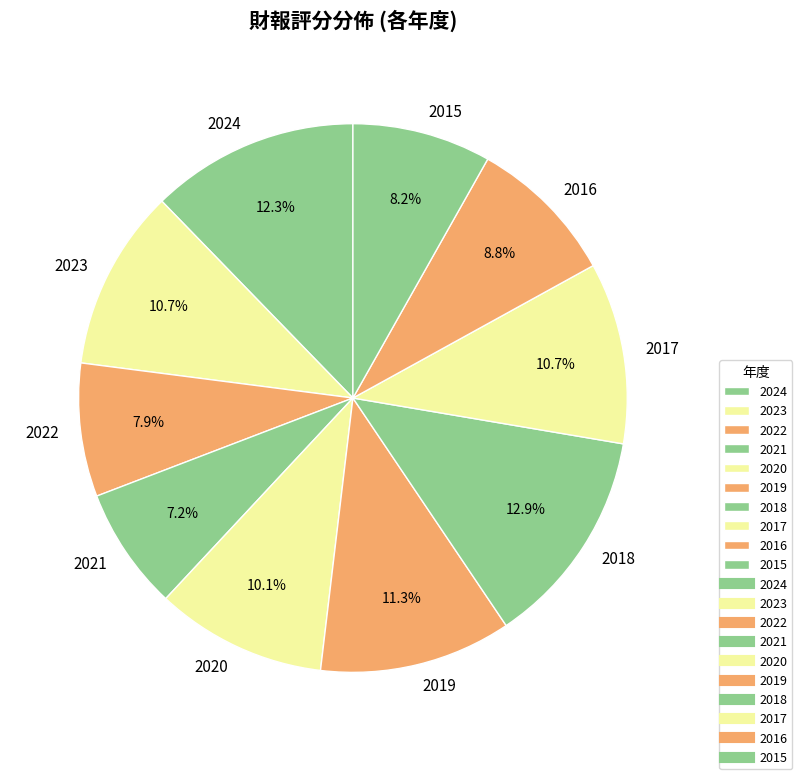

How many segments does this pie chart have?

10